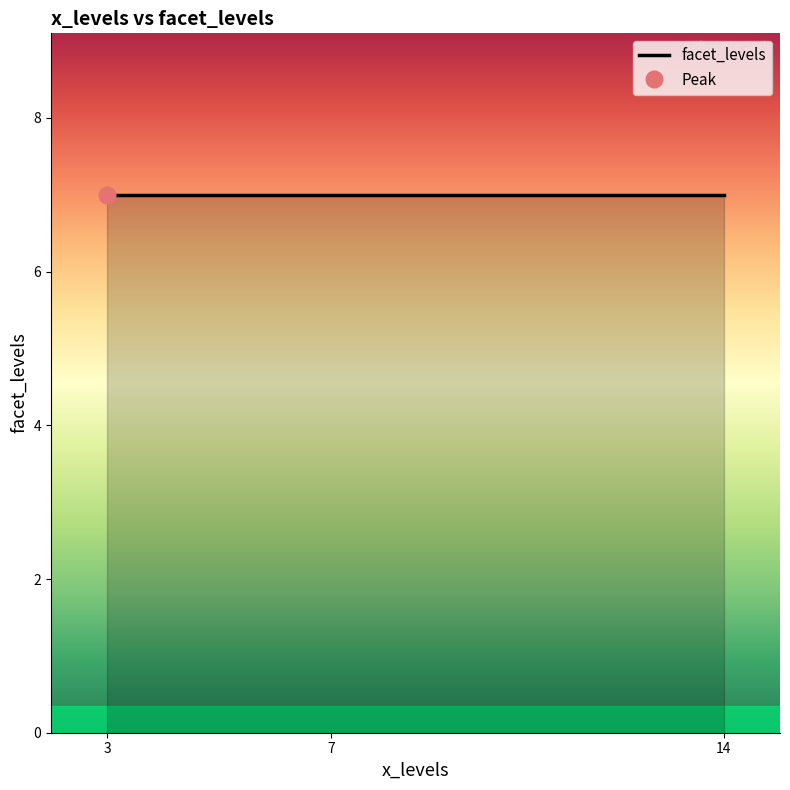

At which category does the chart reach its minimum across all series?

14